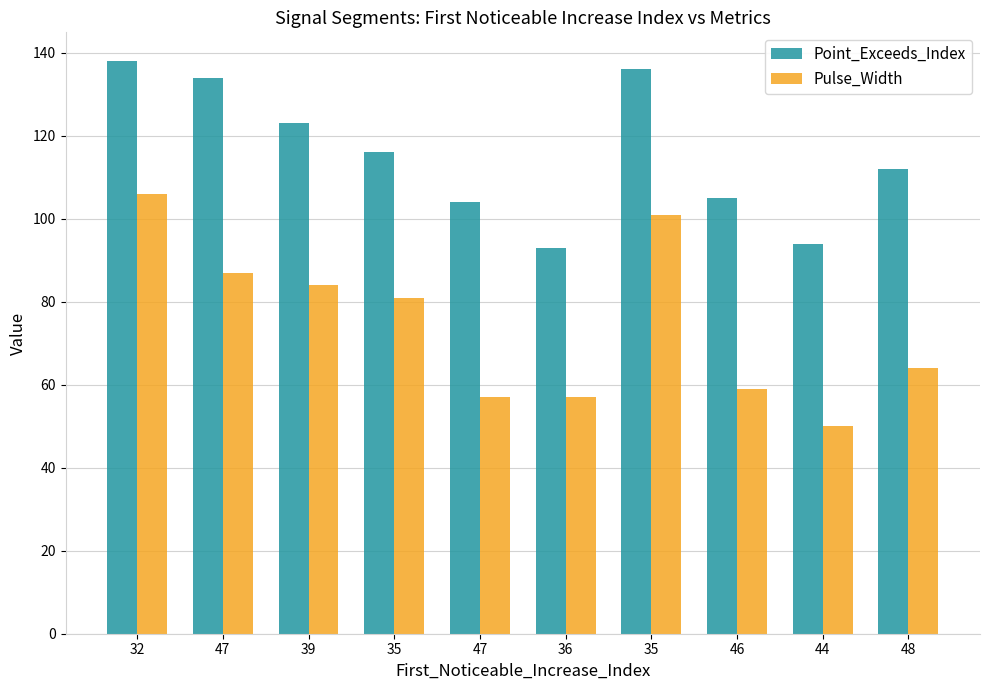

What is the sum of the Pulse_Width values at 47 and 39?

141